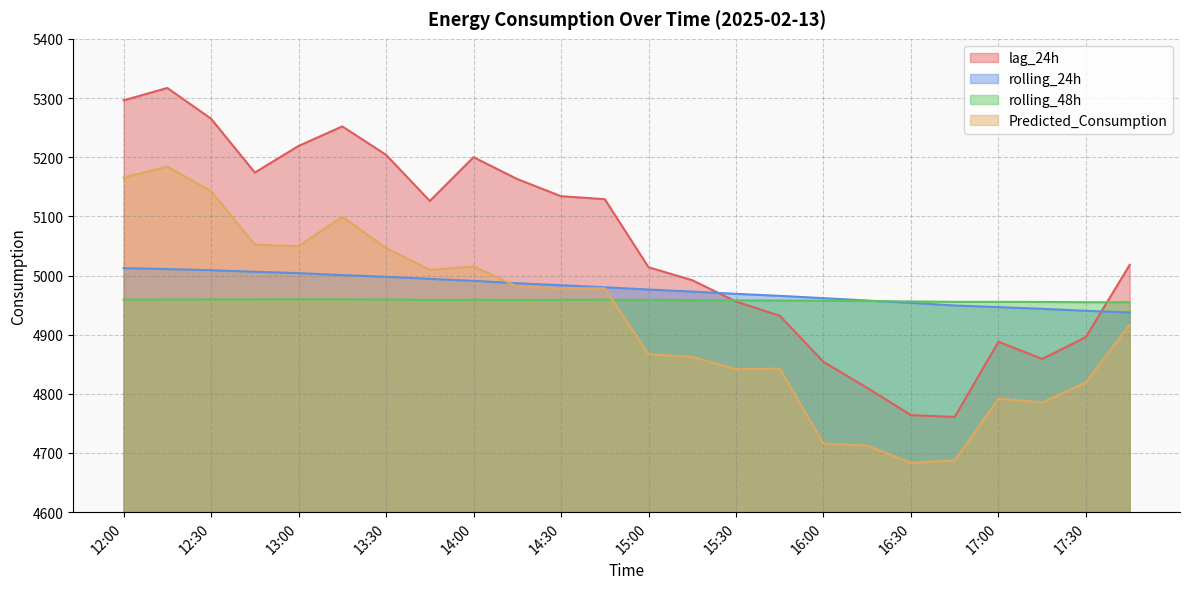

How many data points in rolling_24h are less than 4980?

12